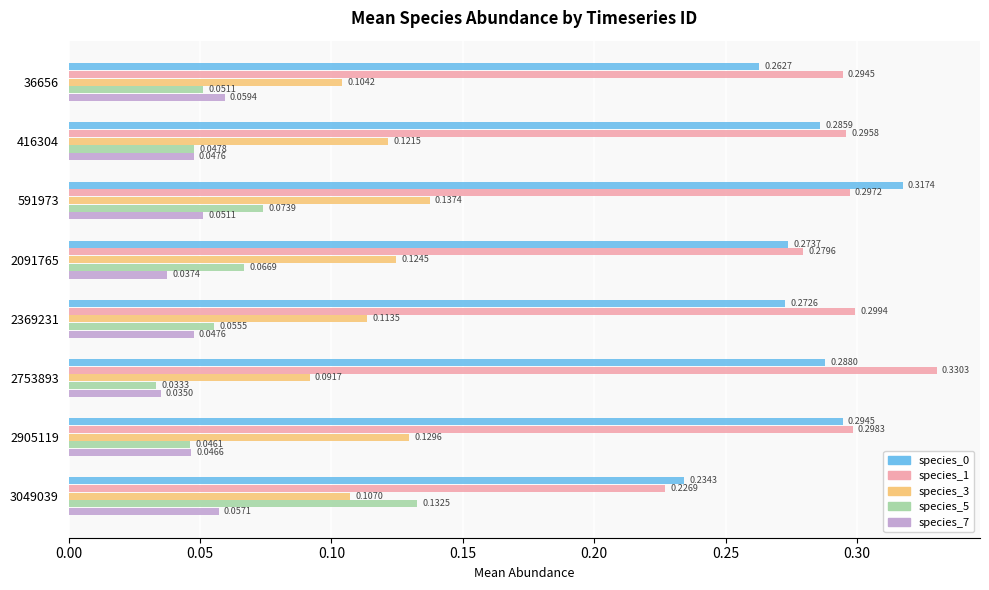

At which category is the sum across all series the highest?

591973